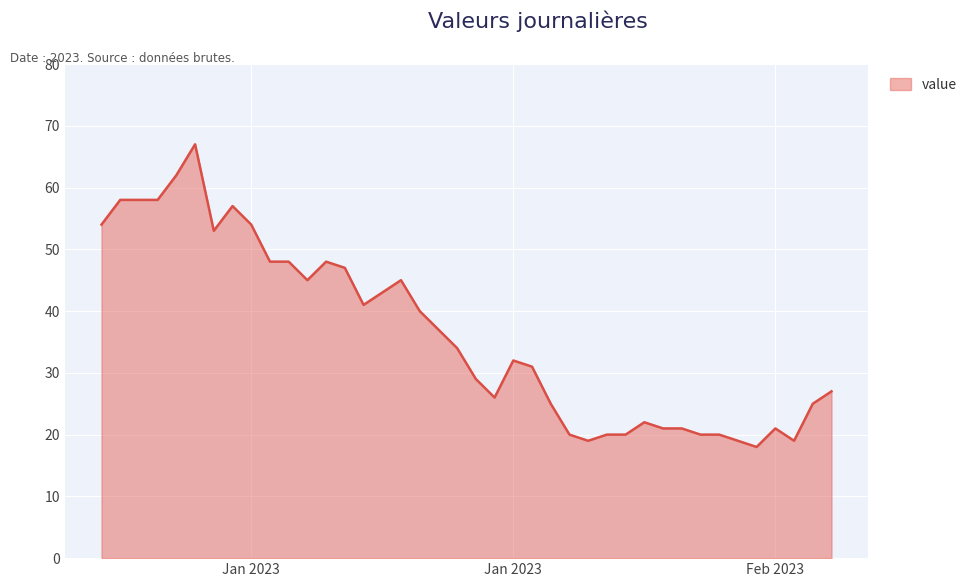

Reading left to right, what are all the values shown in this chart?

54	58	58	58	62	67	53	57	54	48	48	45	48	47	41	43	45	40	37	34	29	26	32	31	25	20	19	20	20	22	21	21	20	20	19	18	21	19	25	27